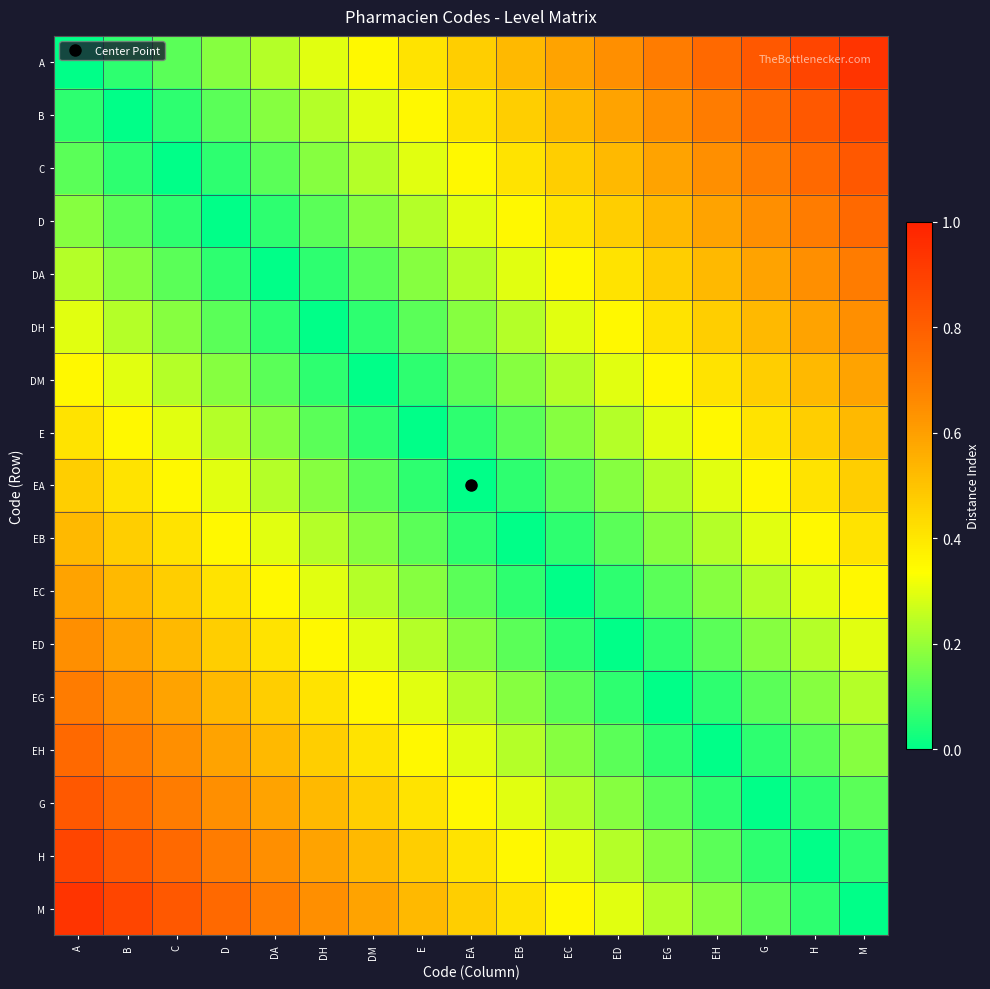

Which has a higher value, E or D?

E